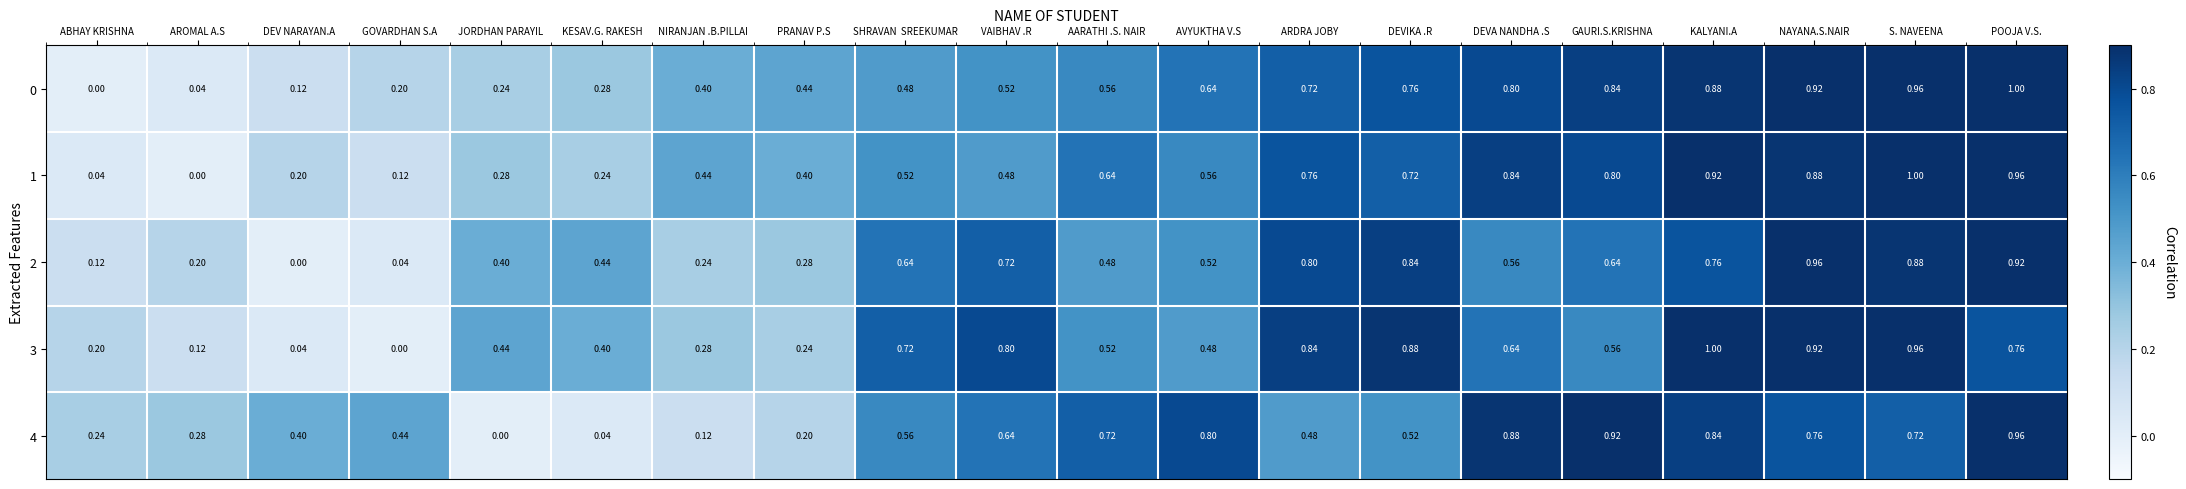

At which label does 4 reach its peak?

POOJA V.S.